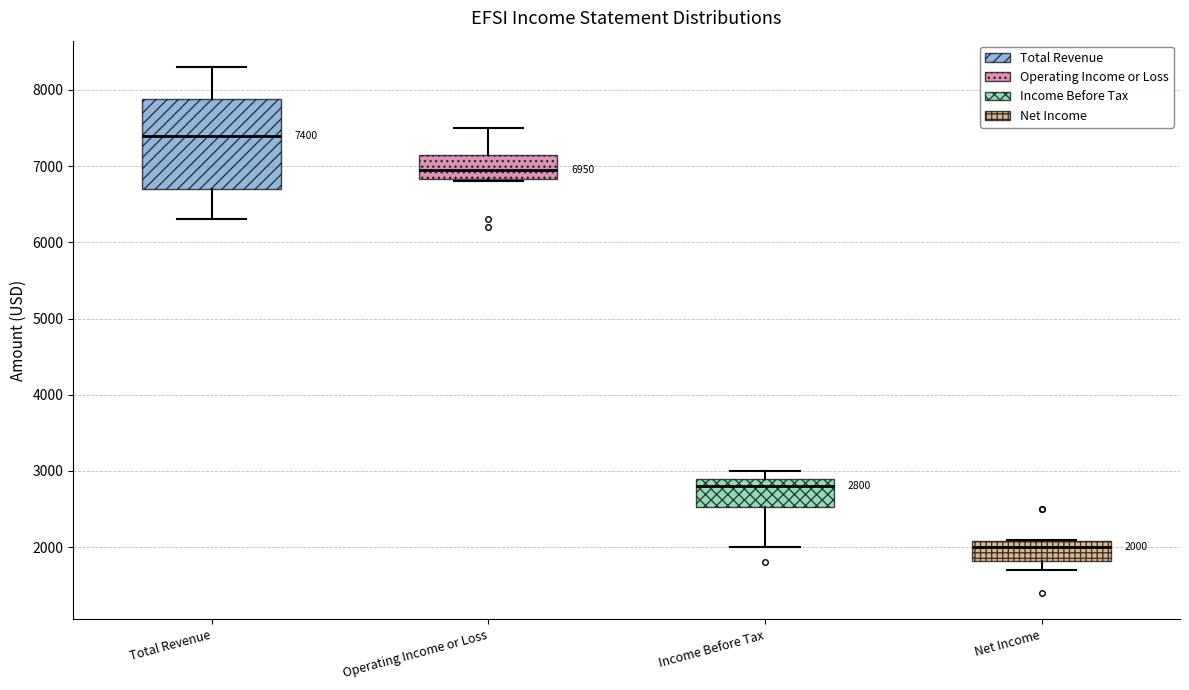

Which box has the highest median line?

Total Revenue